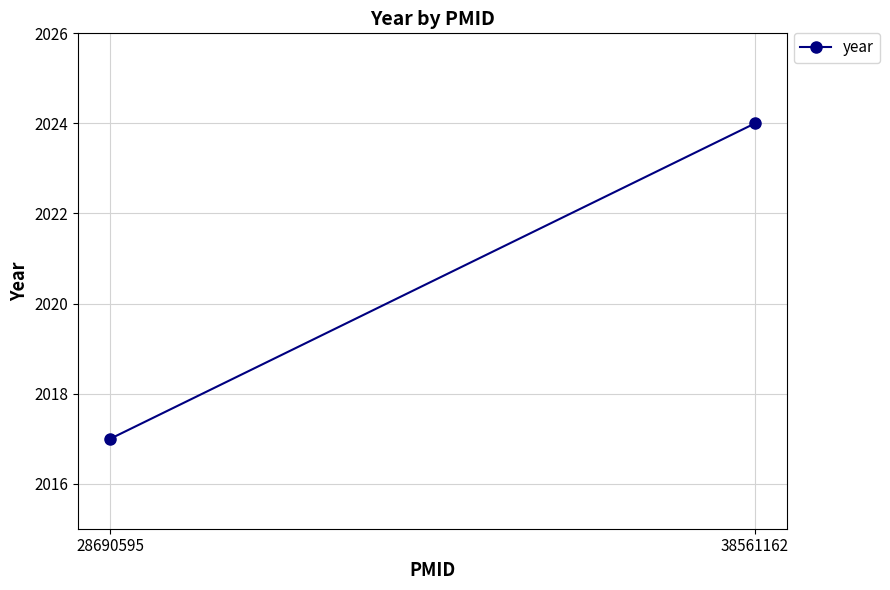

Rank the categories by value from lowest to highest.

28690595, 38561162